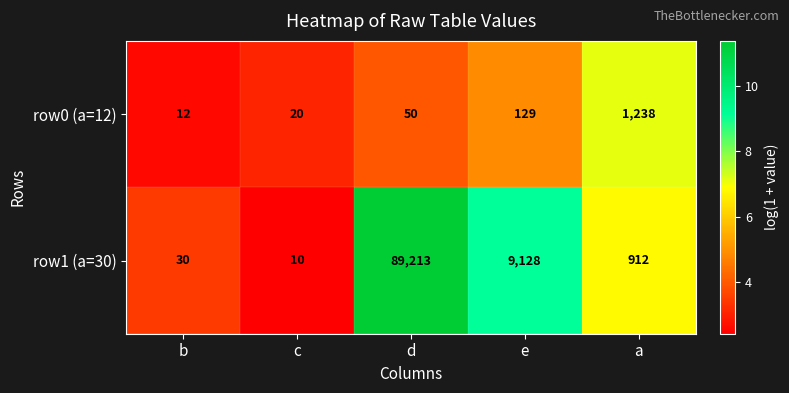

Which category has the highest value in the row0 (a=12) series?

a